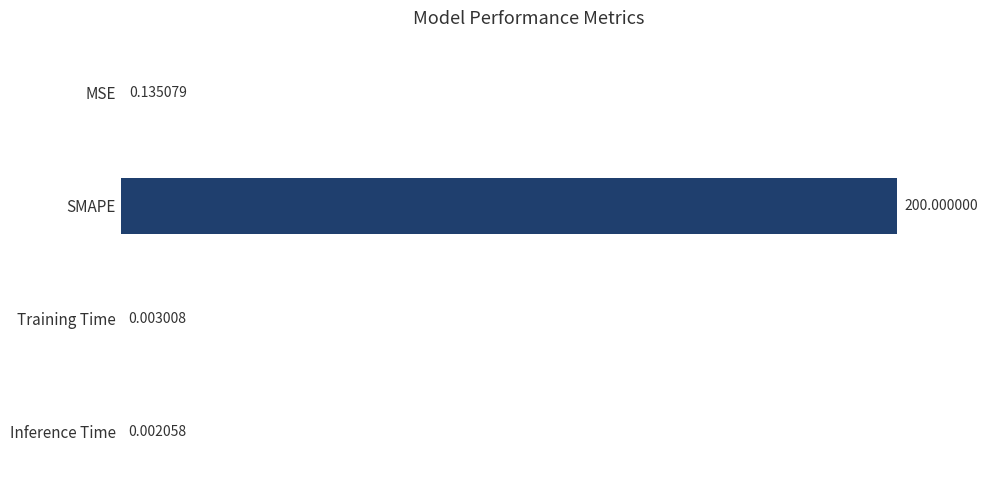

What is the change in value from SMAPE to Training Time?

-200.0